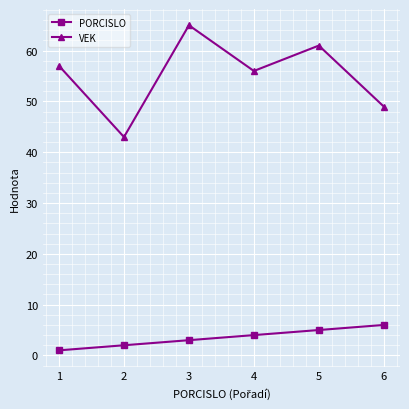

Reading left to right, list all the values displayed in this chart.

PORCISLO: 1=1	2=2	3=3	4=4	5=5	6=6
VEK: 1=57	2=43	3=65	4=56	5=61	6=49